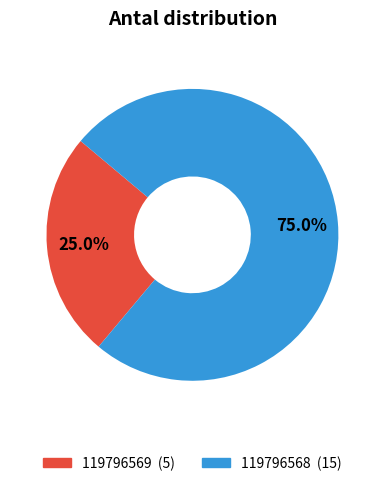

What percentage is the 119796568 slice, to the nearest percent?

75%